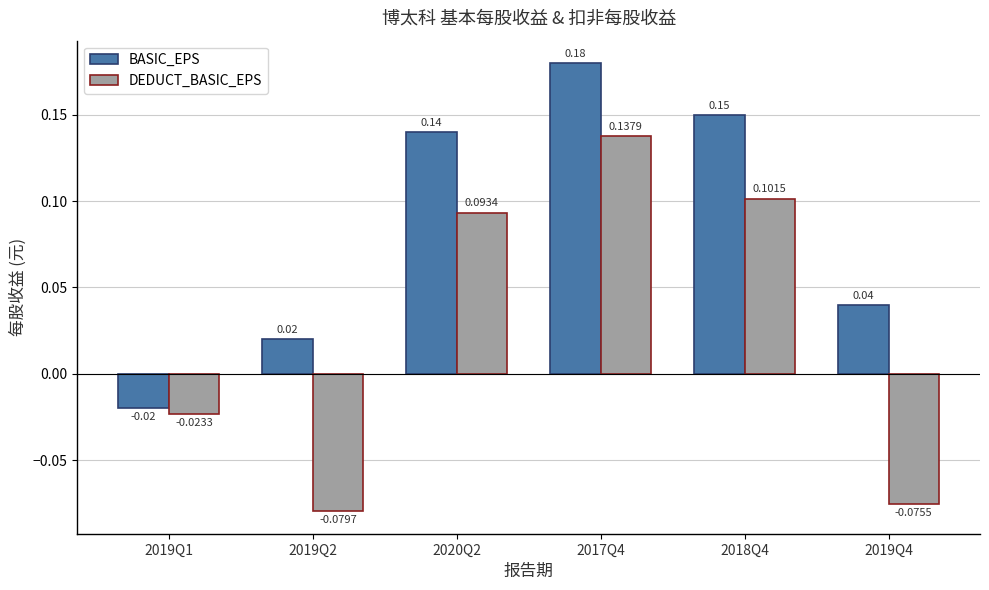

How many series are shown in this chart?

2